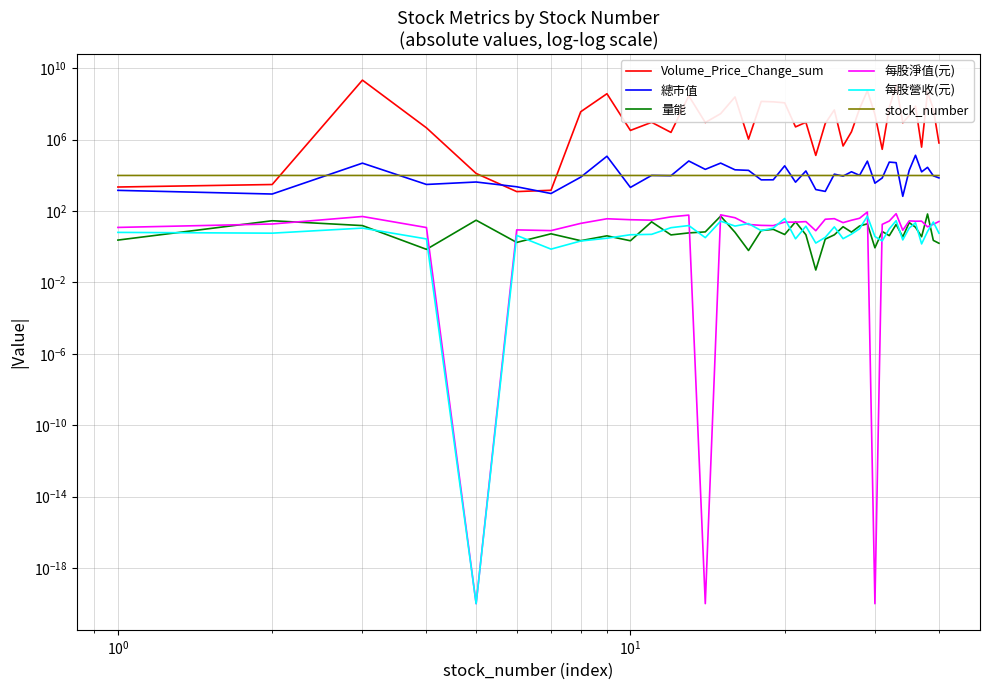

What is the value of the 量能 point at the 16th from the left?

6.5